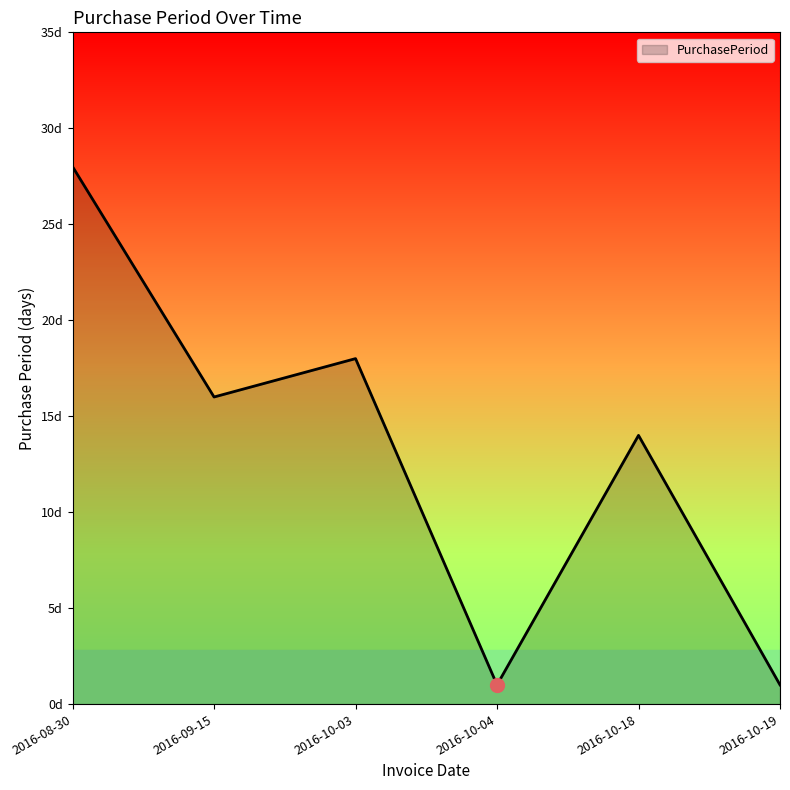

What is the maximum value shown in the chart?

28